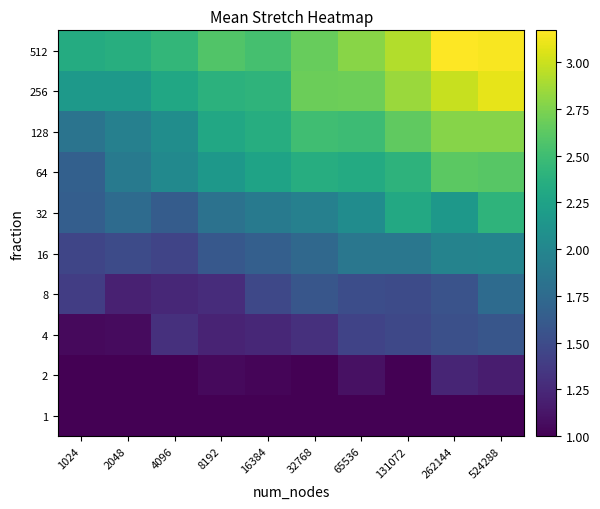

Which has a higher value, 524288 or 16384?

524288